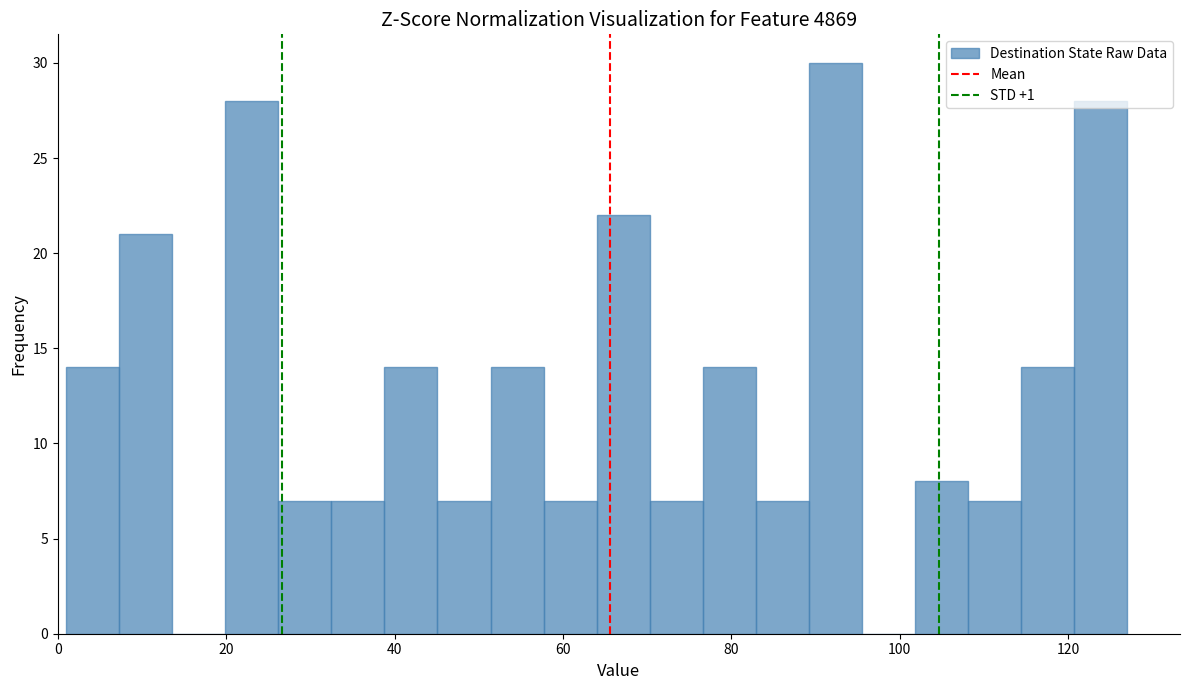

Read against the x-axis, roughly where is the centre of the tallest bar?

92